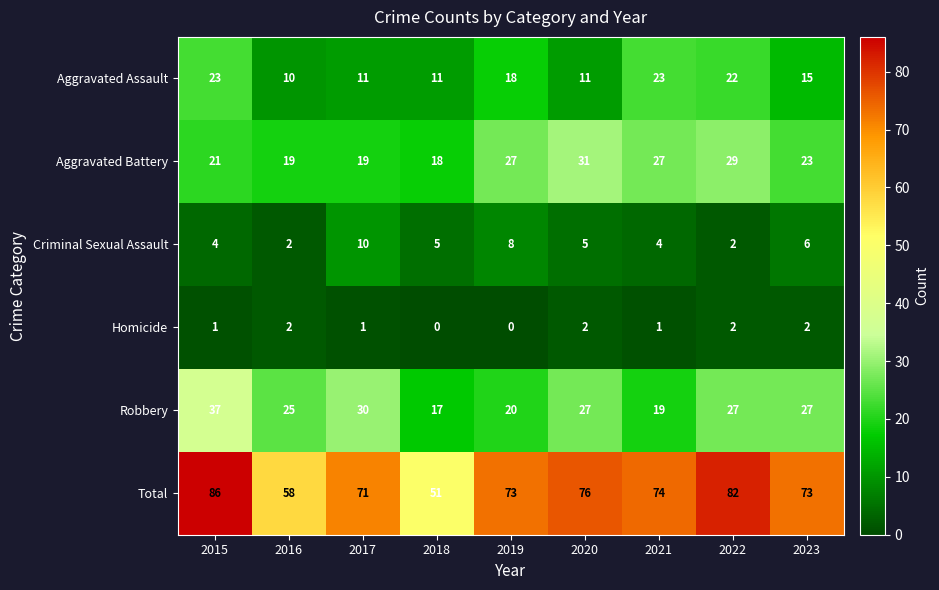

The Criminal Sexual Assault series shows 7 at 2020. True or false?

False